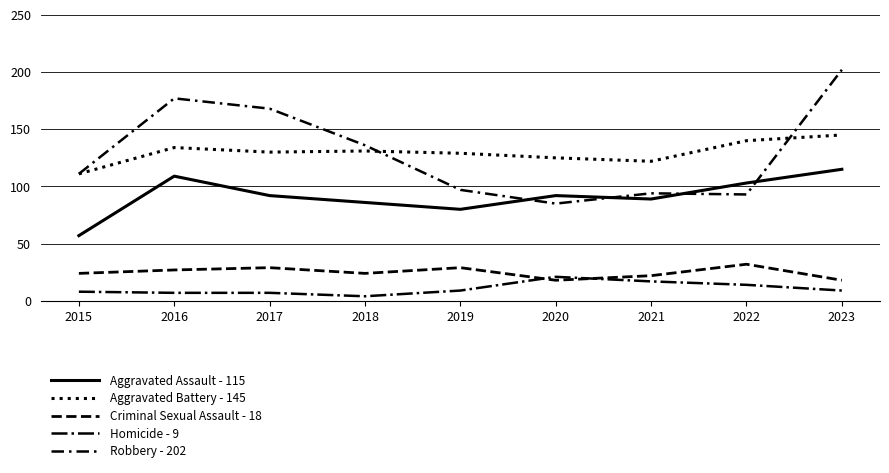

What is the difference between the Criminal Sexual Assault - 18 values at 2022 and 2021?

10